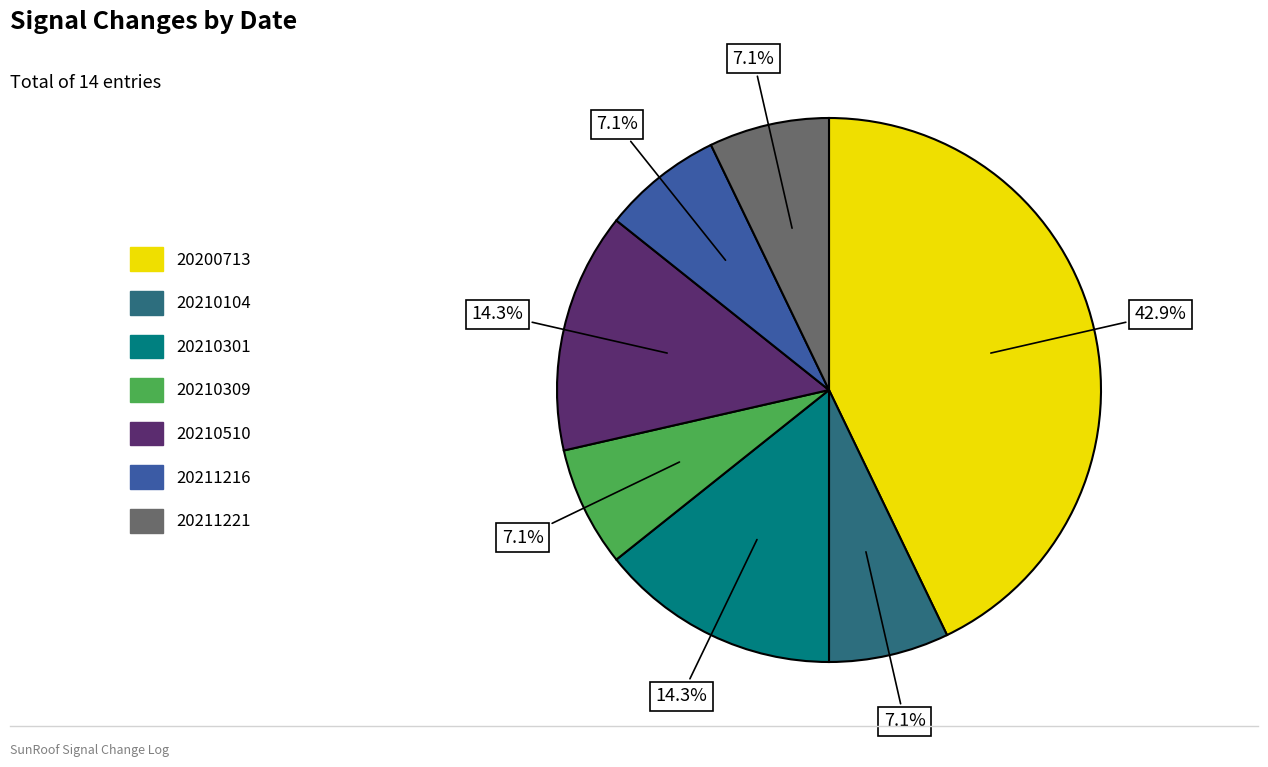

Do 20200713 and 20210510 together represent more than half of the pie?

Yes